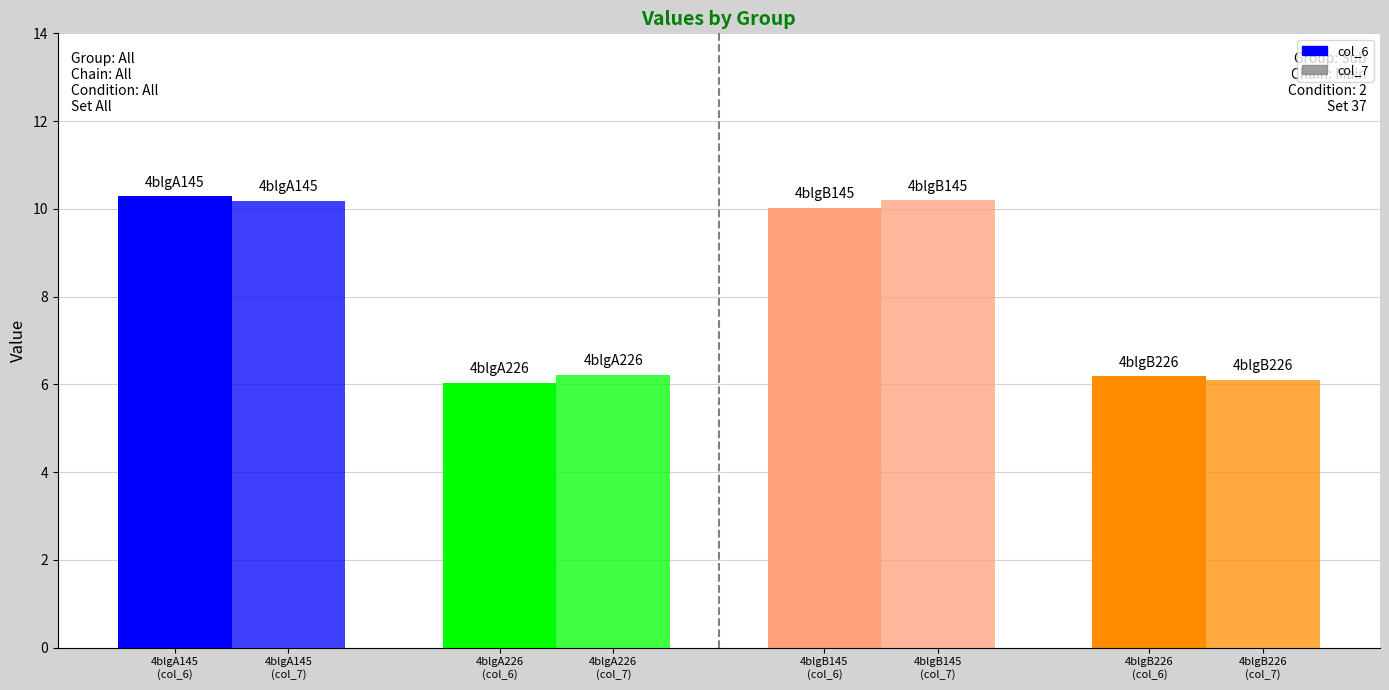

Is it true that col_7 equals 13.6 at 4blgA226
(col_6)?

False